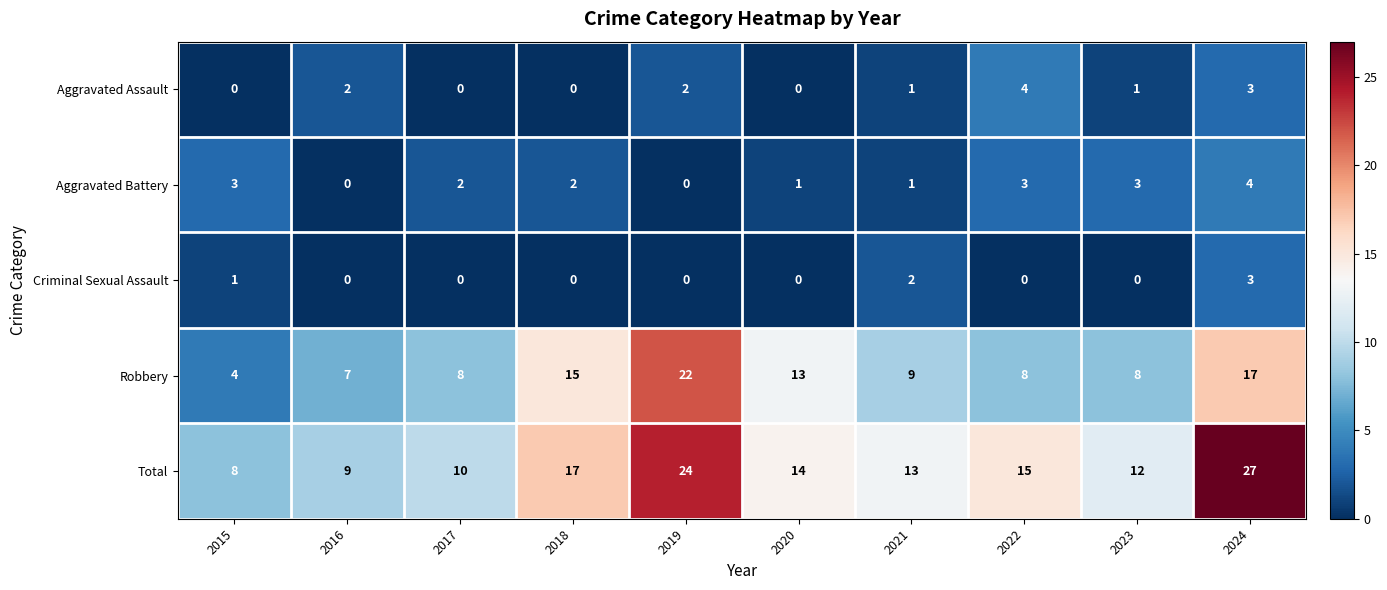

True or false: Total has a value of 5 at 2015.

False